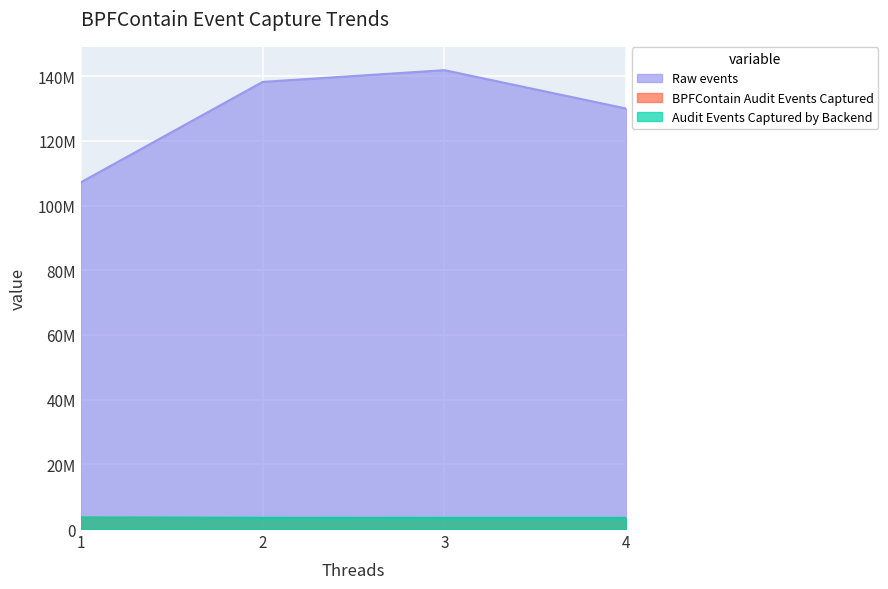

What is the value of the Raw events point at the 3rd from the left?

141878940